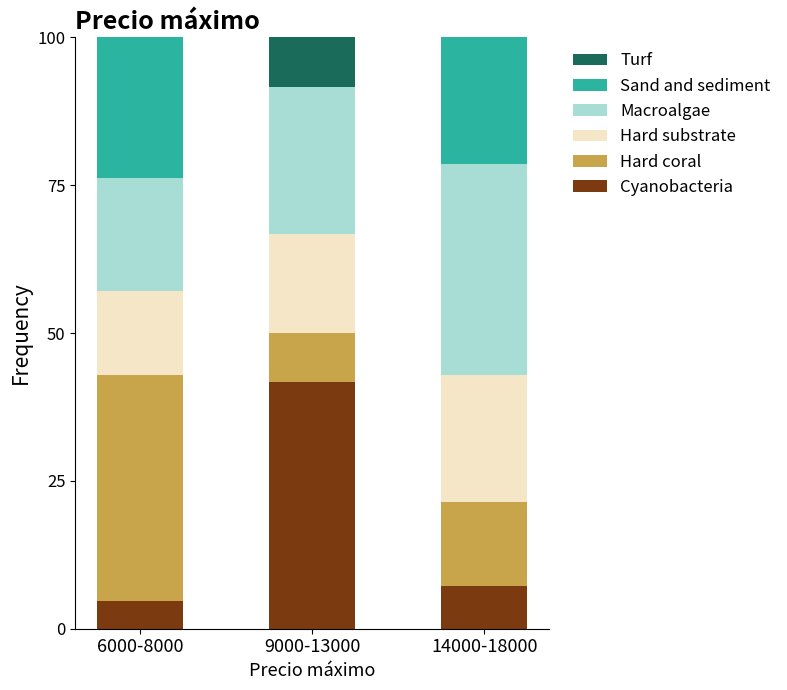

Are the bars horizontal?

No